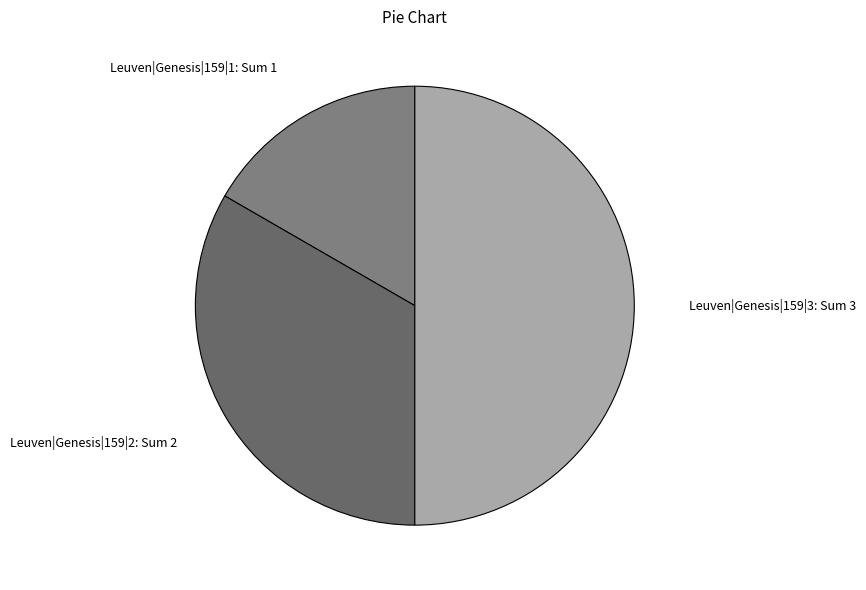

Rank the categories by value from highest to lowest.

Leuven|Genesis|159|3, Leuven|Genesis|159|2, Leuven|Genesis|159|1